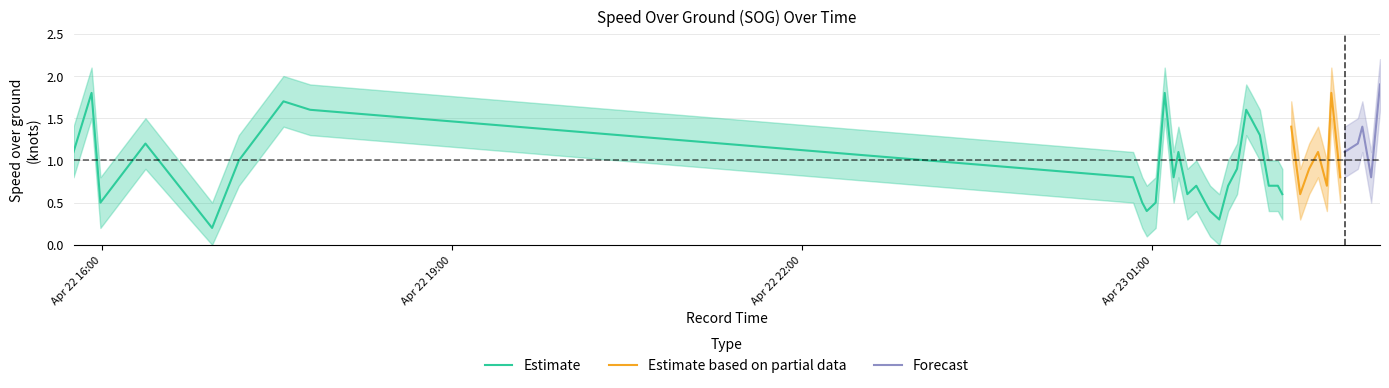

List the labels in order of SOG_upper value, smallest first.

2024-04-22 16:56:45, 2024-04-23 01:34:24, 2024-04-23 00:57:08, 2024-04-23 01:29:41, 2024-04-22 15:59:21, 2024-04-23 00:54:49, 2024-04-23 01:01:43, 2024-04-23 01:27:14, 2024-04-23 01:18:00, 2024-04-23 02:06:48, 2024-04-23 02:15:59, 2024-04-23 01:22:36, 2024-04-23 01:38:58, 2024-04-23 01:59:51, 2024-04-23 02:04:31, 2024-04-23 02:29:43, 2024-04-23 00:50:07, 2024-04-23 01:10:56, 2024-04-23 02:36:33, 2024-04-23 02:52:28, 2024-04-23 01:43:32, 2024-04-23 02:20:36, 2024-04-22 17:10:30, 2024-04-22 15:45:32, 2024-04-23 01:13:24, 2024-04-23 02:25:10, 2024-04-23 02:38:49, 2024-04-22 16:22:30, 2024-04-23 02:45:38, 2024-04-23 01:55:17, 2024-04-23 02:11:24, 2024-04-23 02:47:56, 2024-04-23 01:50:39, 2024-04-22 17:47:07, 2024-04-23 01:48:15, 2024-04-22 17:33:26, 2024-04-22 15:54:48, 2024-04-23 01:06:22, 2024-04-23 02:32:00, 2024-04-23 02:57:01